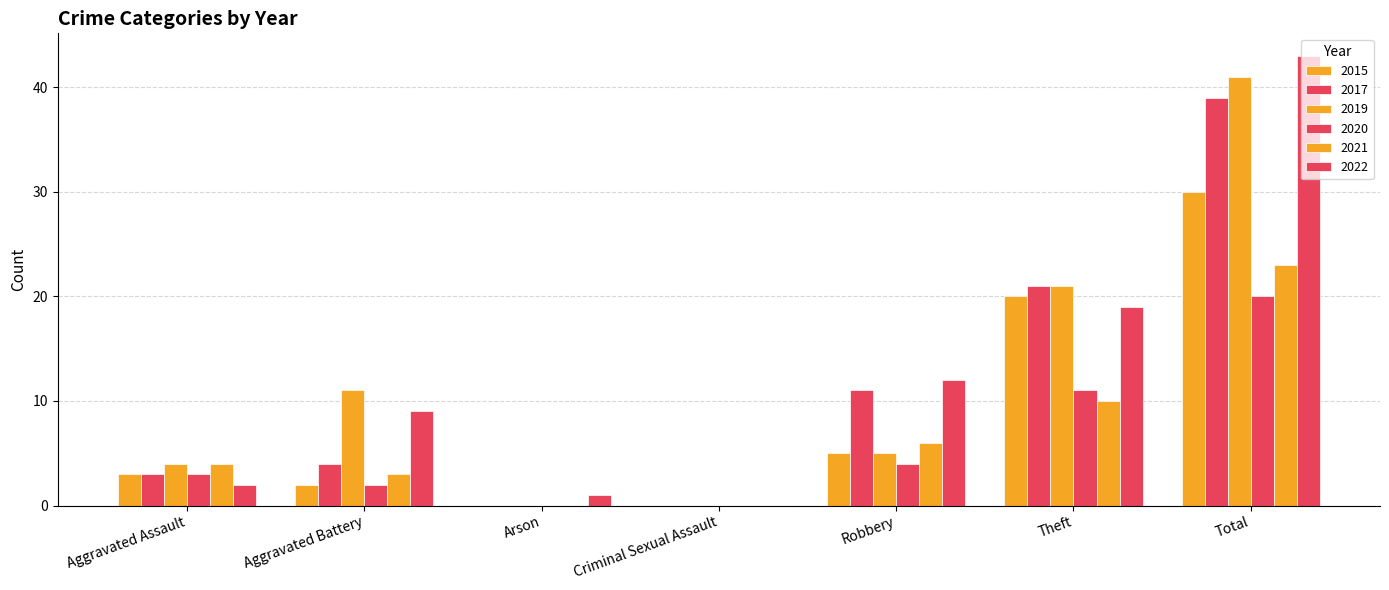

What is the value of the 2019 bar at the 2nd from the left?

11